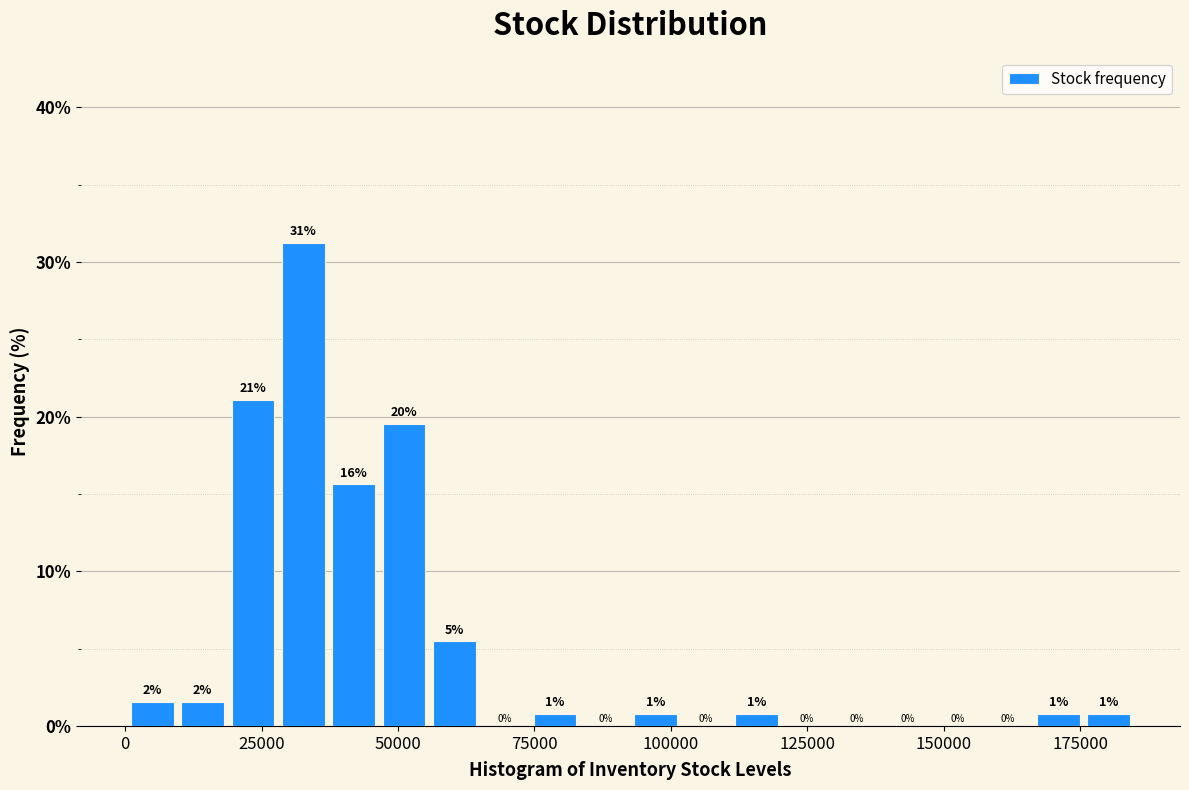

Around what value on the x-axis is the tallest bar? Give the approximate position of its centre, as read against the axis.

35000